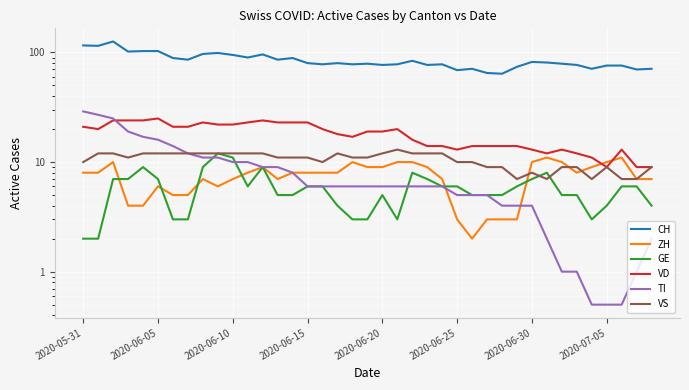

True or false: GE has more than 2 points higher than both neighbors.

True